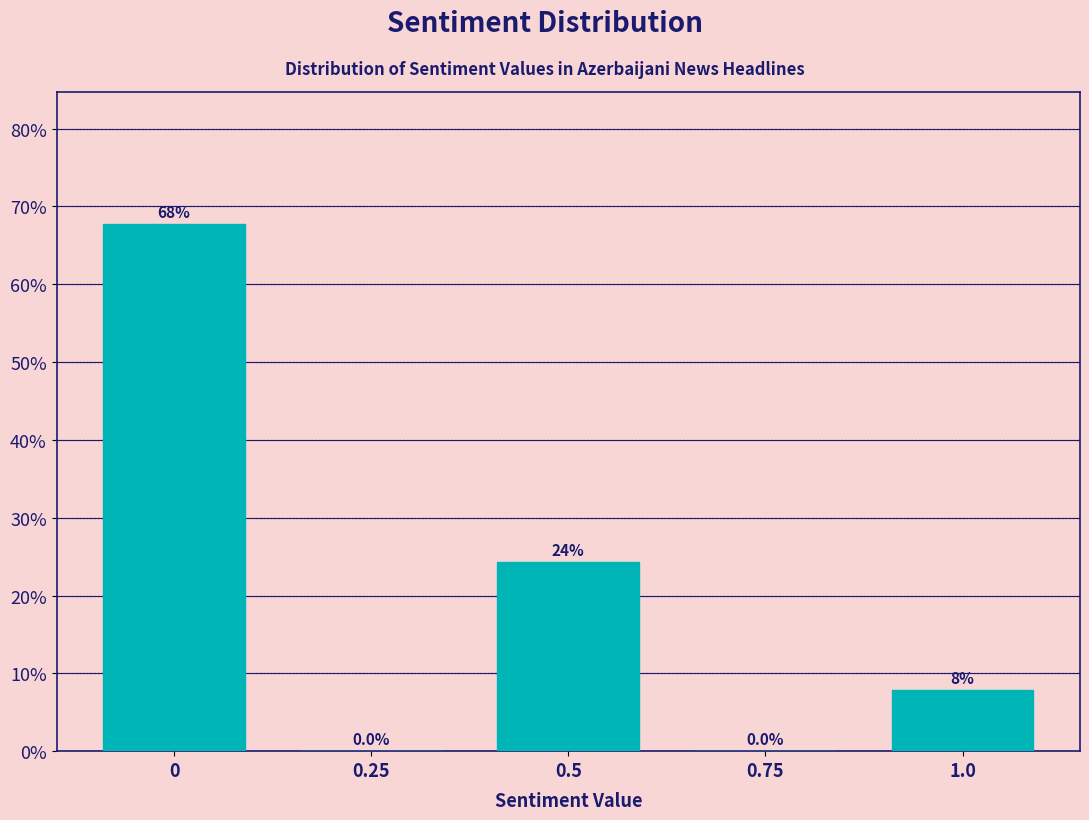

Reading right to left, what are all the values shown in this chart?

1.0=7.9	0.75=0.0	0.5=24.3	0.25=0.0	0=67.8